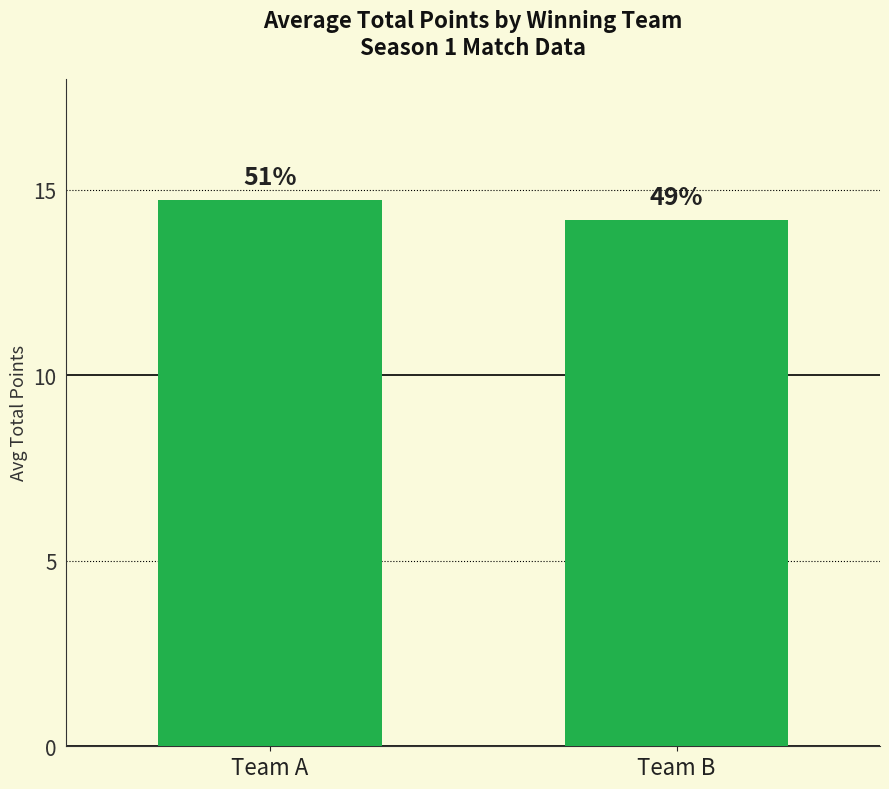

Approximately how many times larger is the value at Team A compared to Team B?

1.0